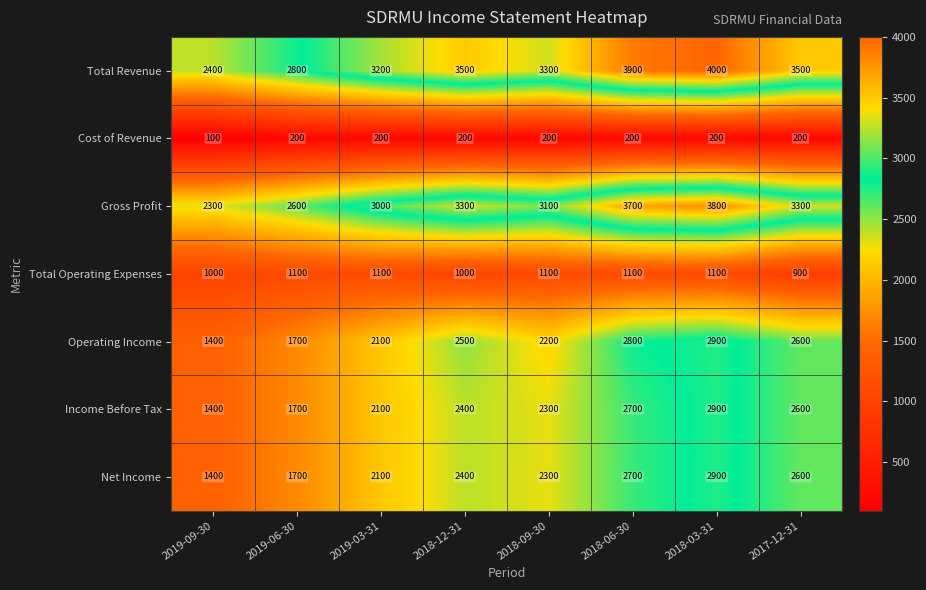

Where is Operating Income nearest to the value 2150?

2019-03-31